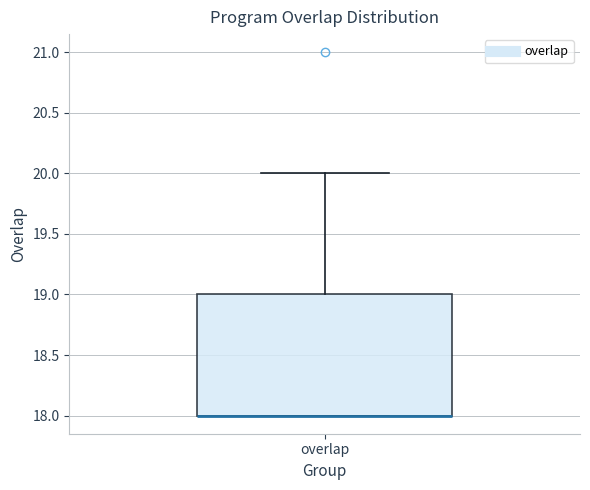

Read this box plot against the y-axis: the position of the median line, the range covered by the box, and the ends of both whiskers. The values are not printed on the chart, so give them approximately, as read against the axis.

median 18 (drawn on the box's lower edge), box 18 to 19, whiskers 18 to 20